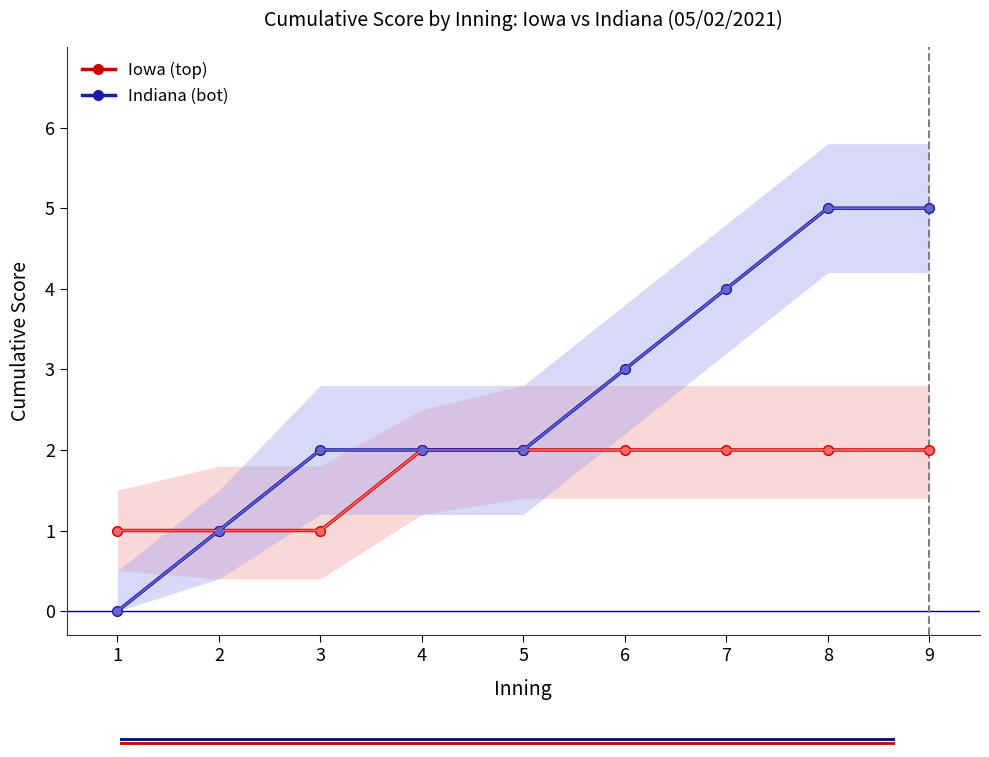

Rank the series by their average value, from lowest to highest.

Iowa (top), Indiana (bot)